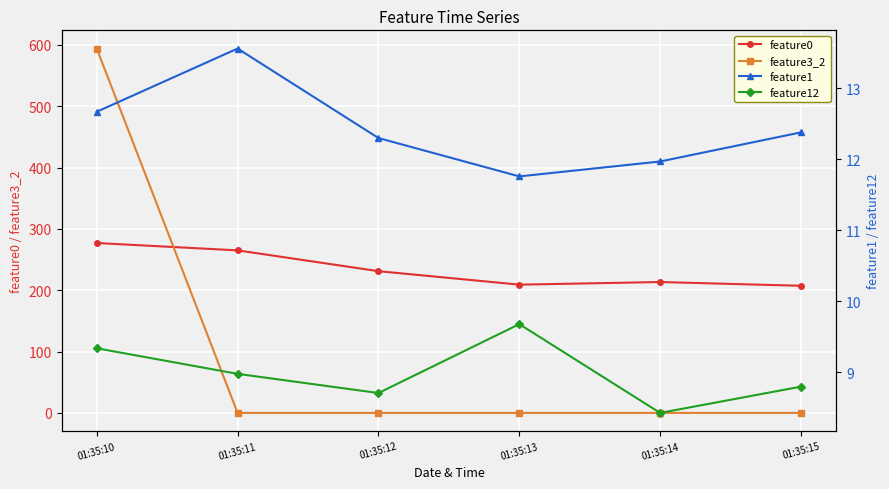

How many interior local peaks does the feature12 series have?

1